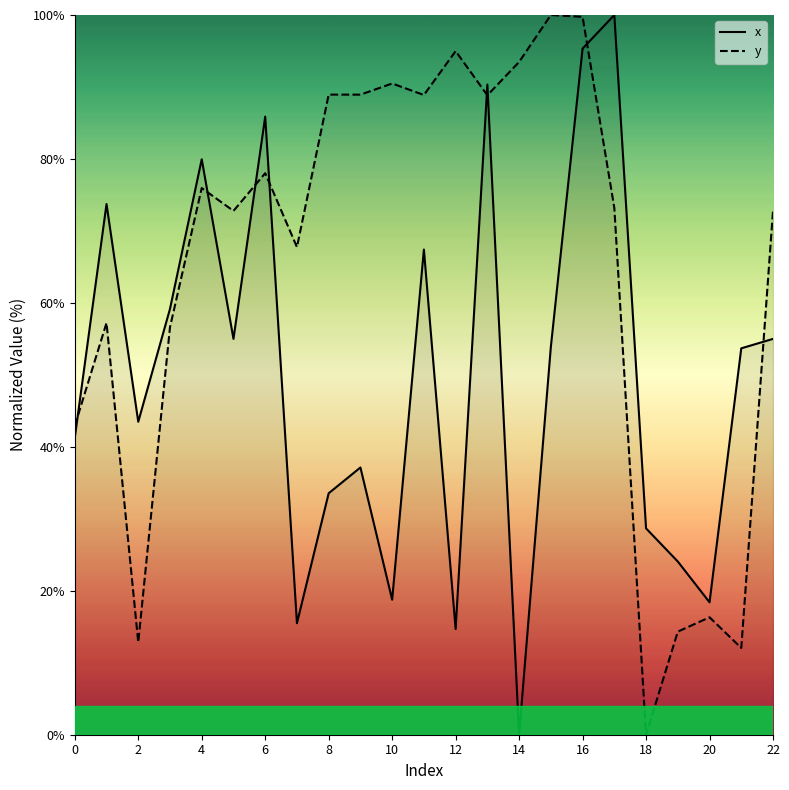

Which category has the highest value in the y series?

15